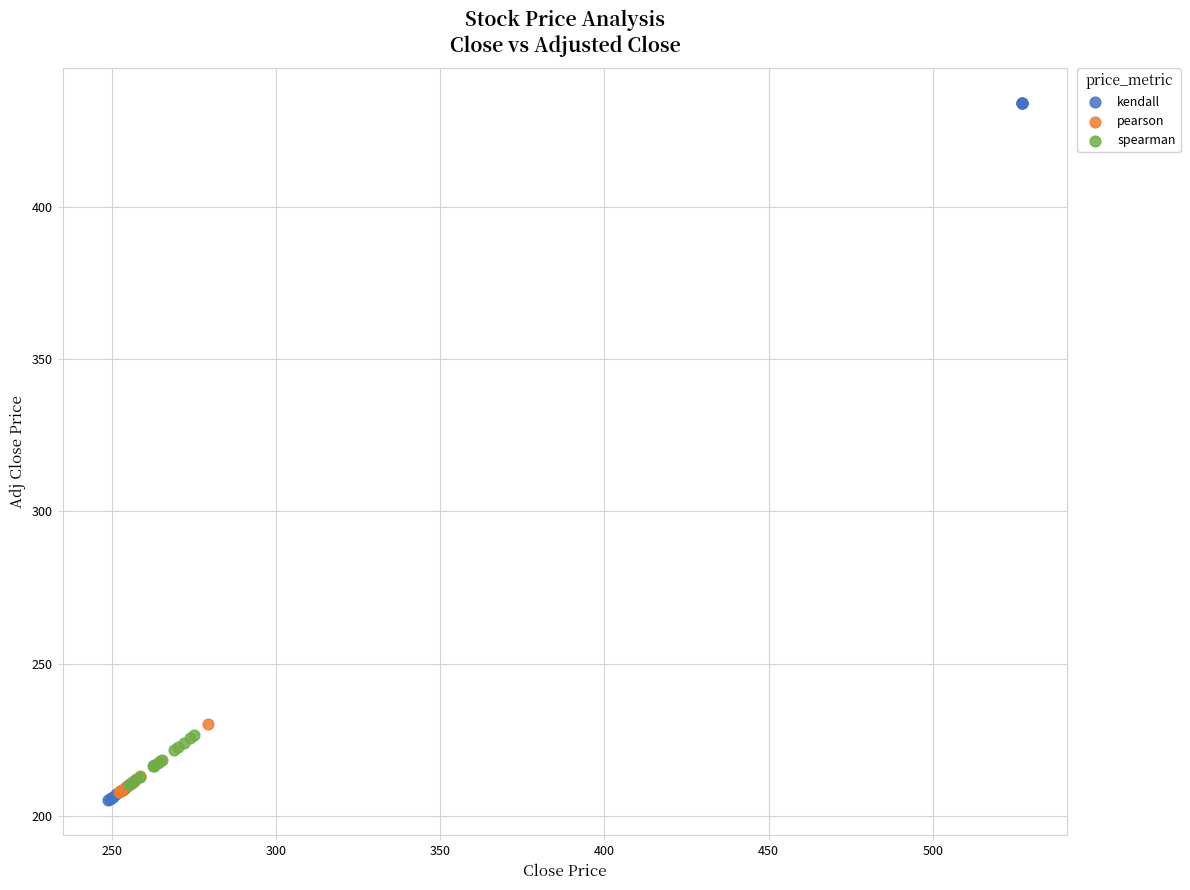

Which series has the widest spread of Y values?

kendall